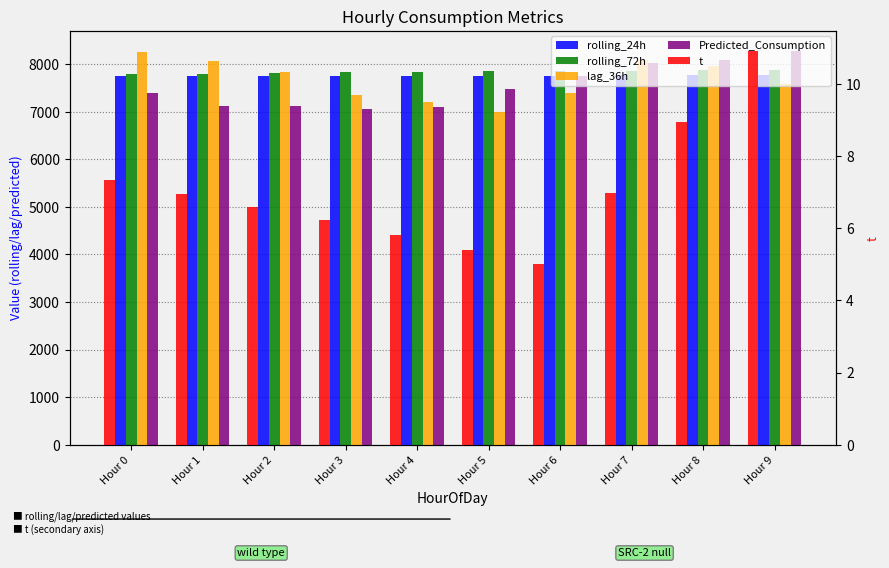

At which category is the sum across all series the highest?

Hour 7